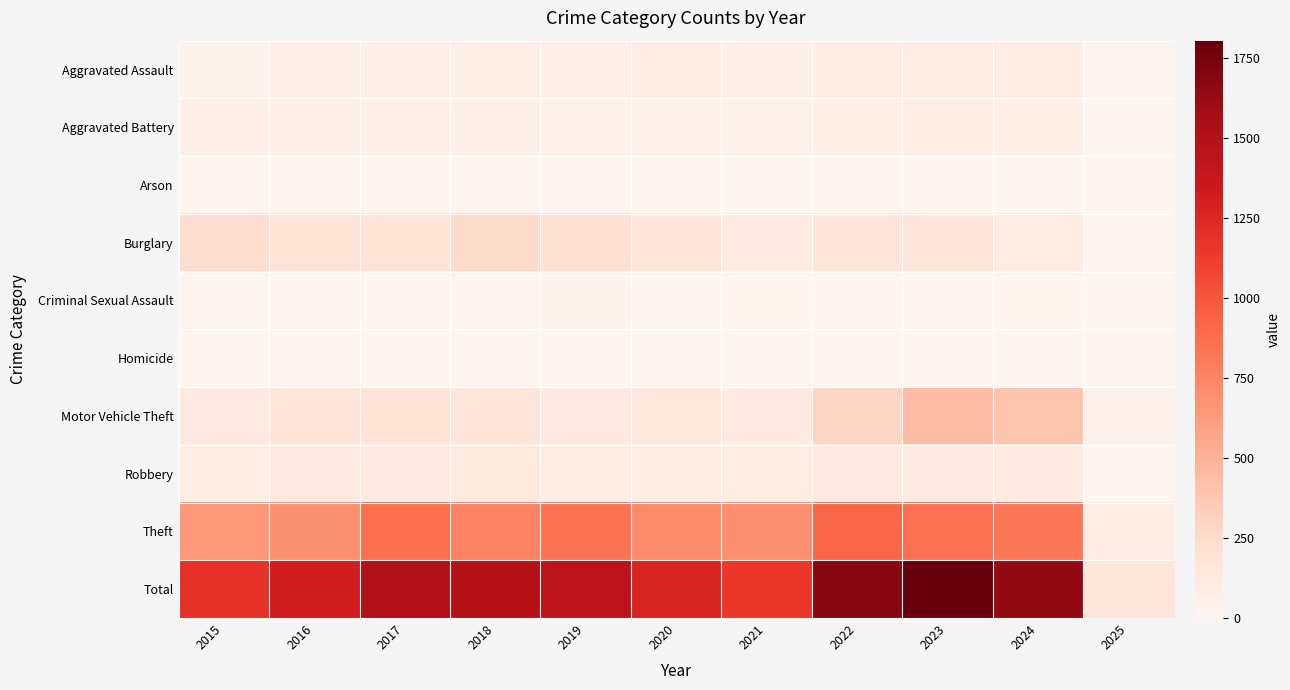

How many categories are shown in the chart?

11